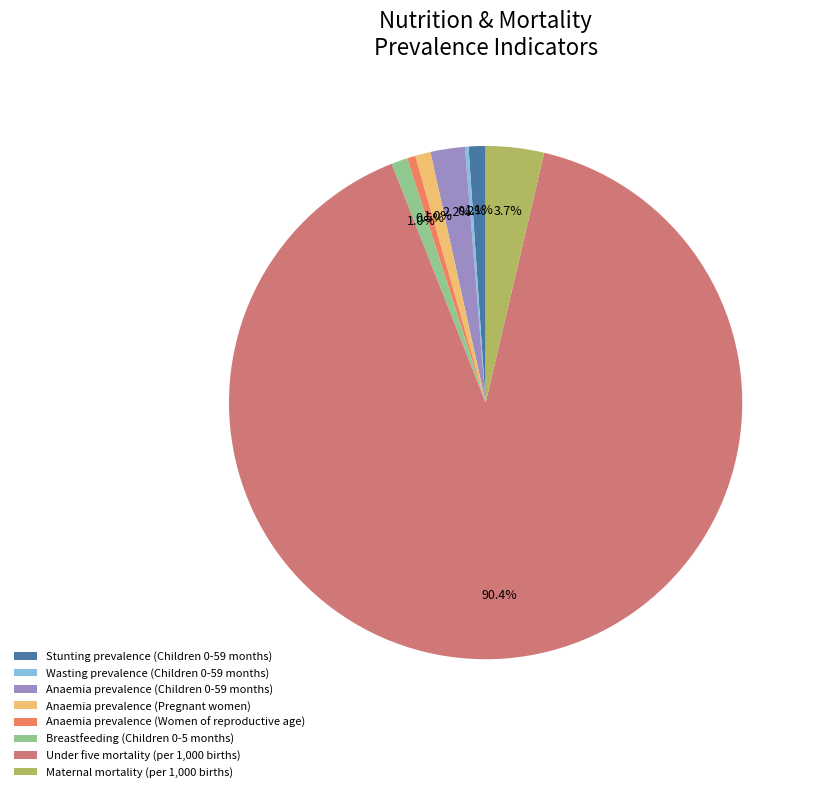

Between Maternal mortality (per 1,000 births) and Stunting prevalence (Children 0-59 months), which is larger?

Maternal mortality (per 1,000 births)